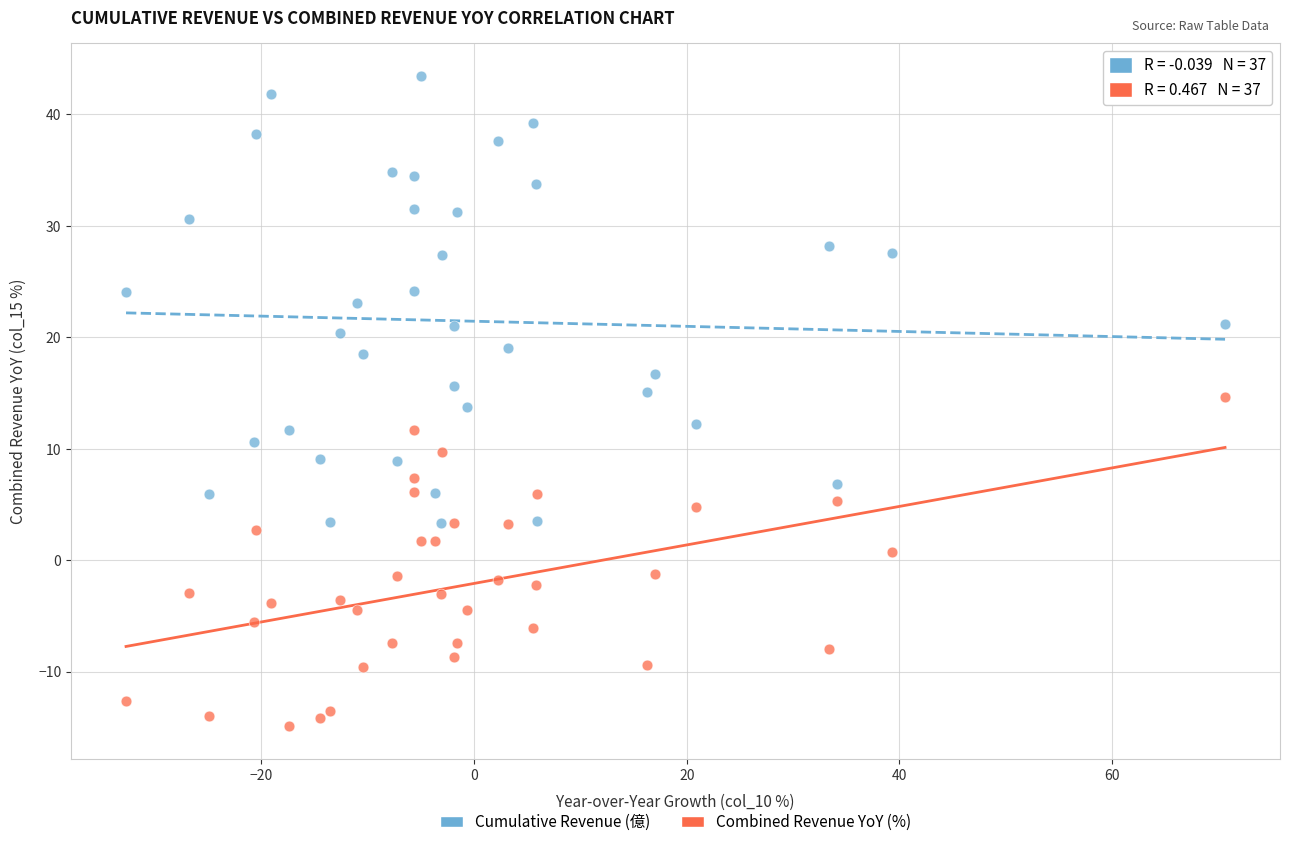

Which series reaches the maximum Y coordinate?

Cumulative Revenue (億)